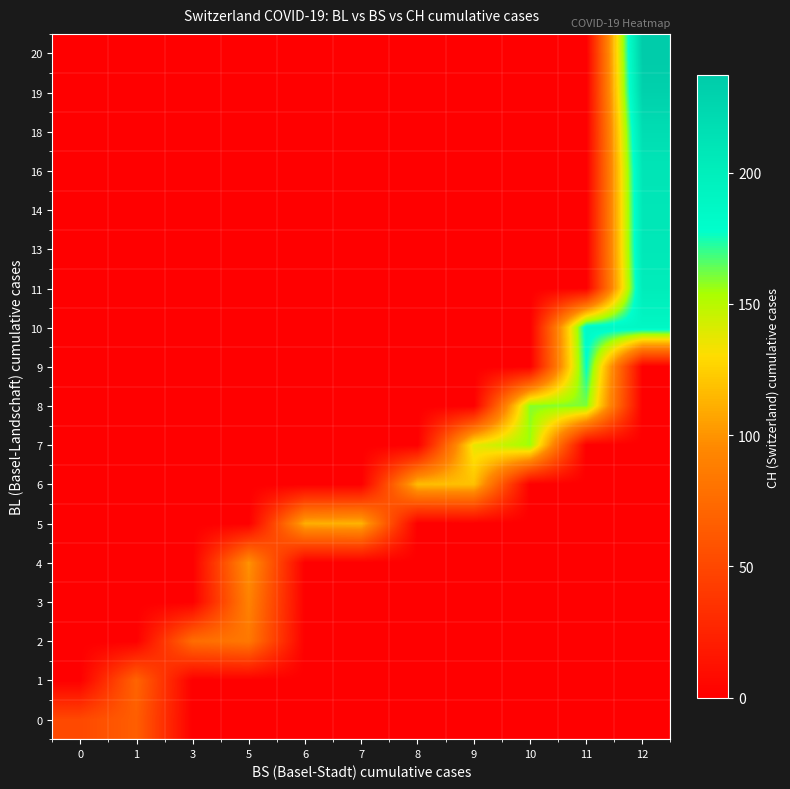

What is the total value across all series at 12?

1701